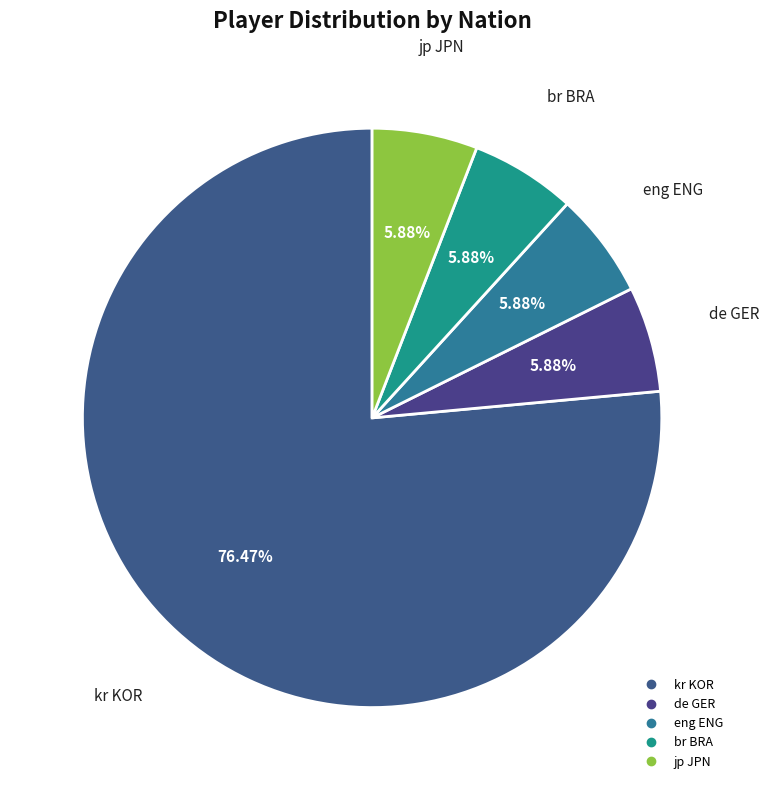

How many segments does this pie chart have?

5